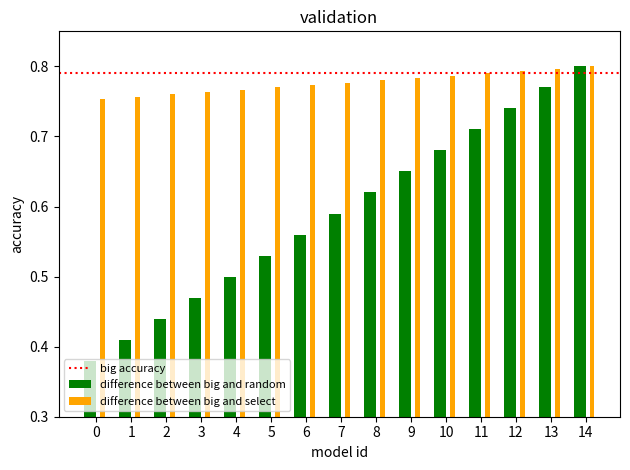

The difference between big and random series shows 1.2 at 12. True or false?

False